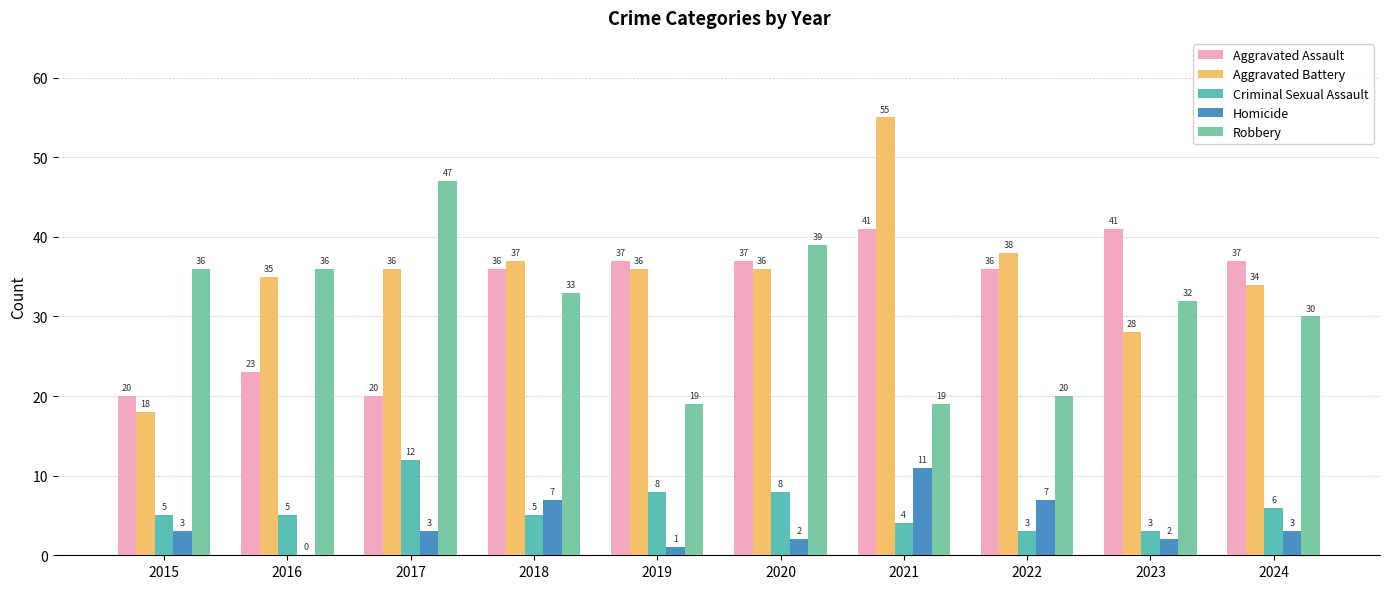

What is the difference between the Robbery values at 2018 and 2019?

14